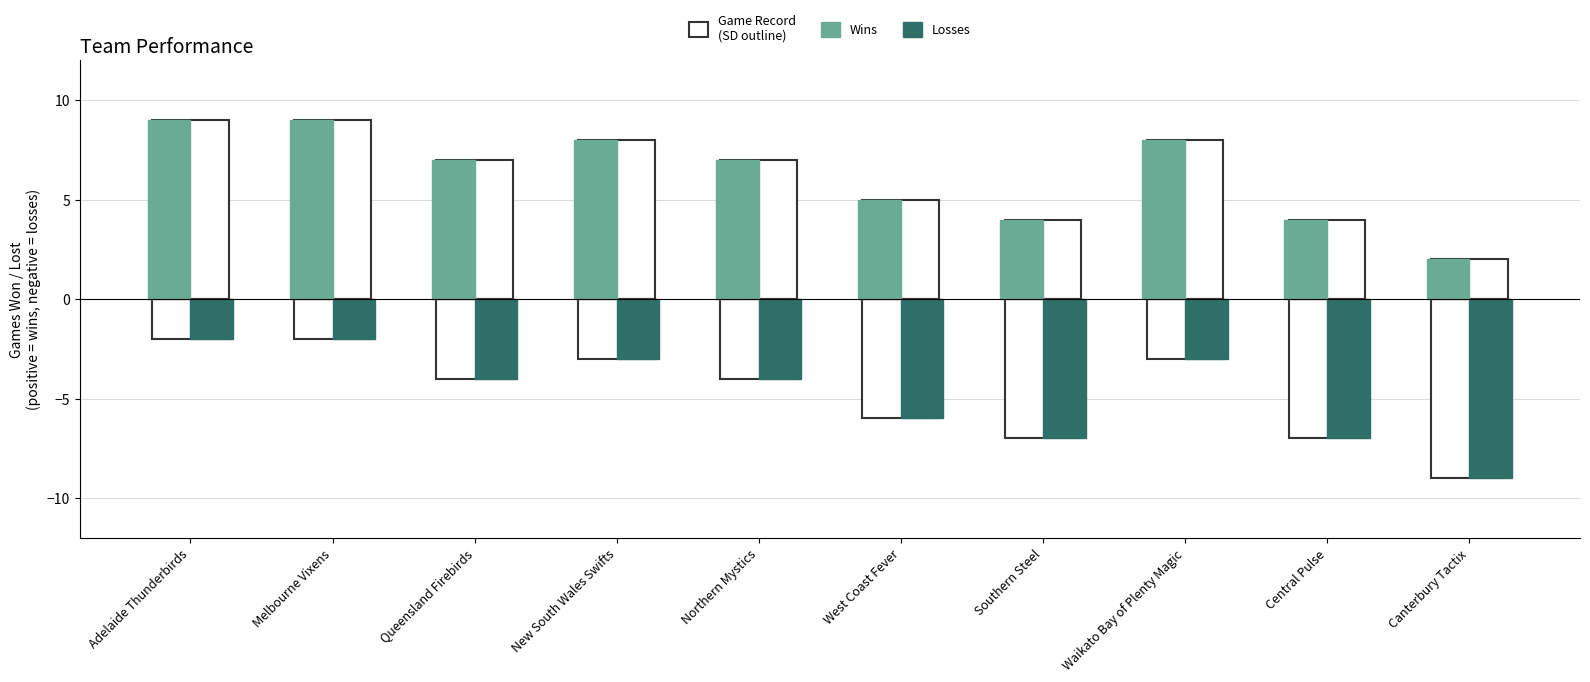

Which category has the lowest value across all series?

Canterbury Tactix